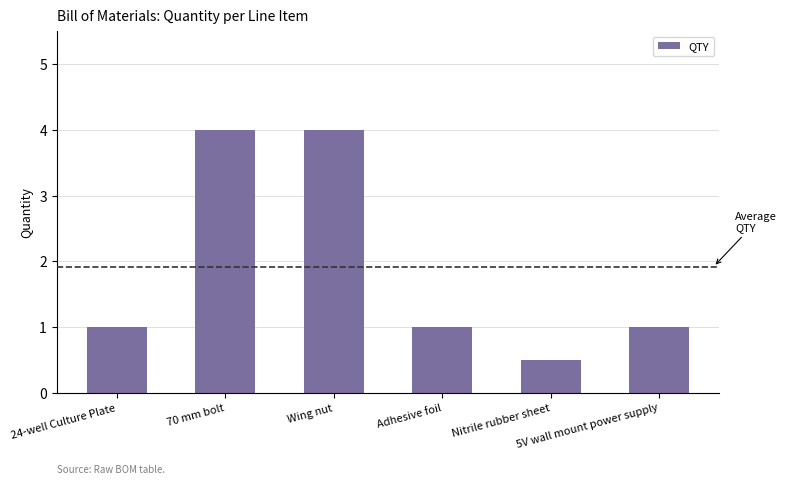

What is the value of the 4th bar from the left?

1.0